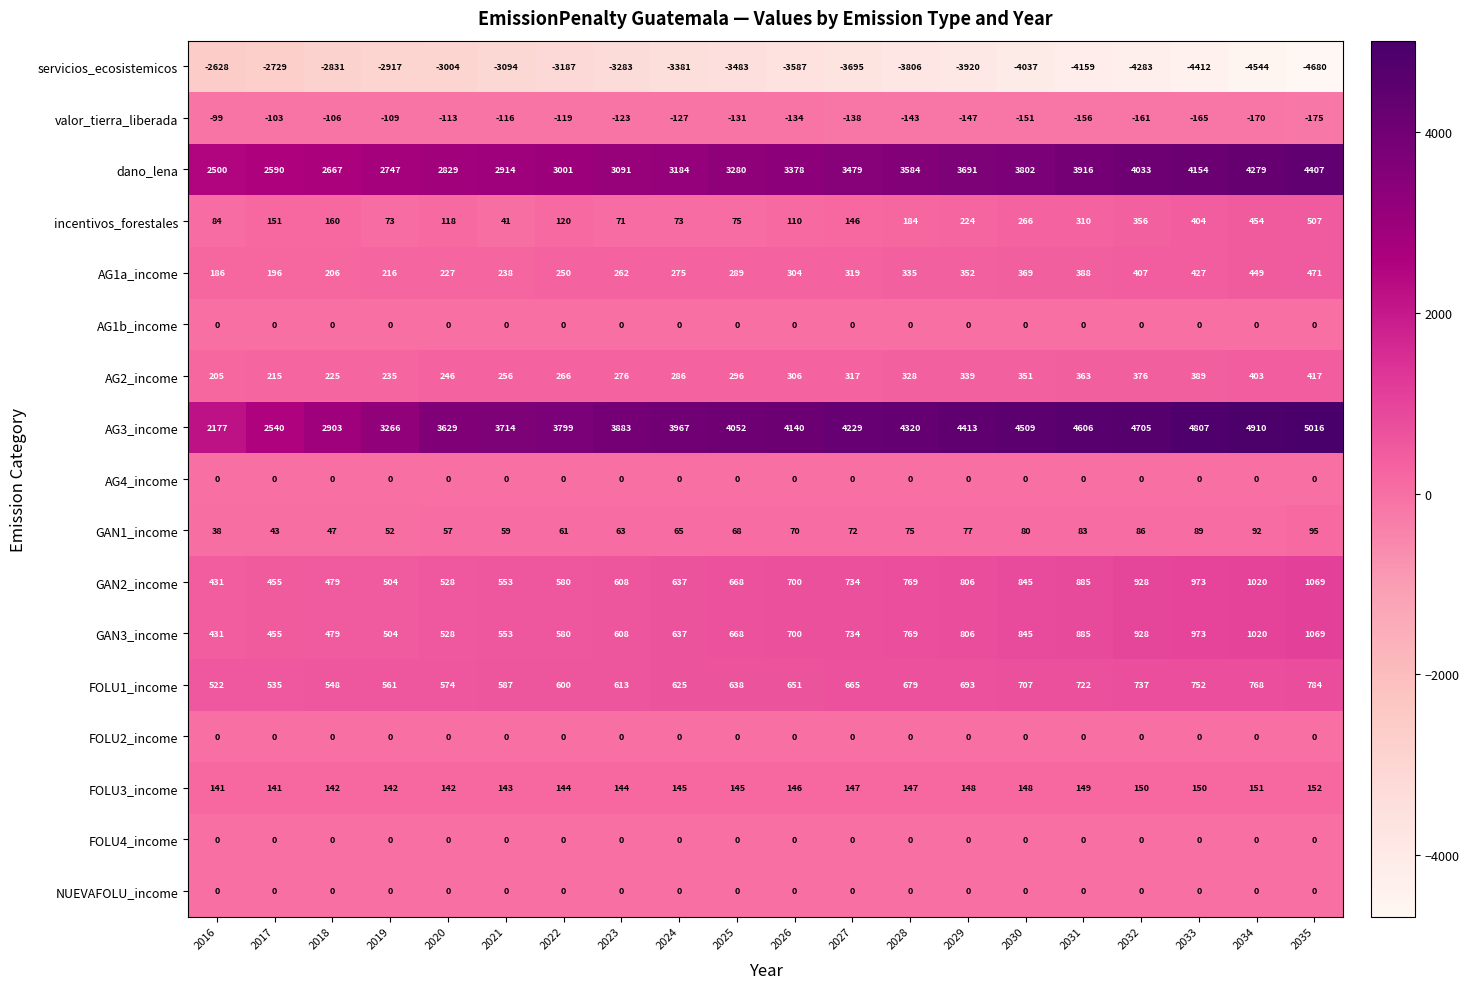

Which series changed the most between 2030 and 2034?

servicios_ecosistemicos